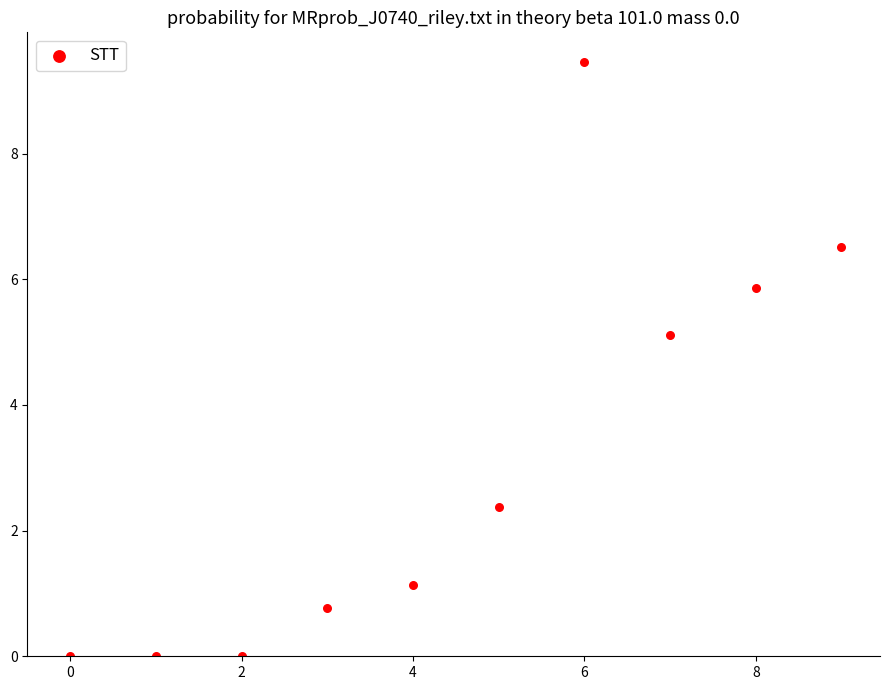

What is the range of Y values (max minus min)?

9.5